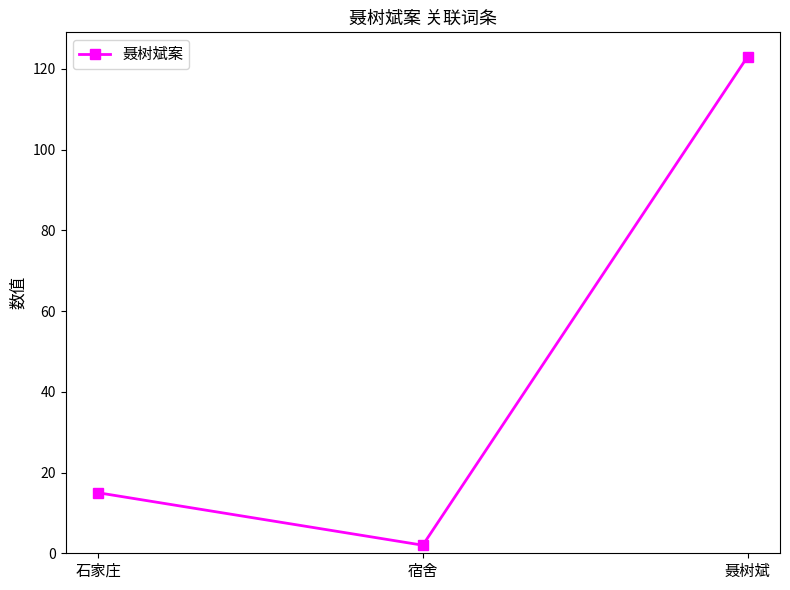

How many values are between 2 and 123?

3